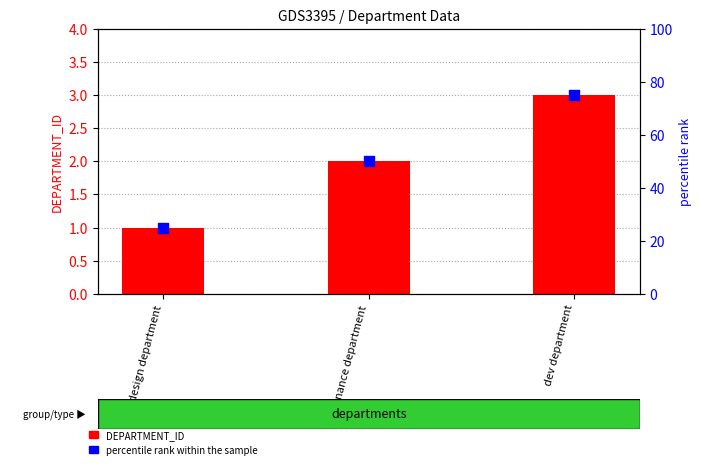

Which series has the largest total across all categories?

percentile rank within the sample